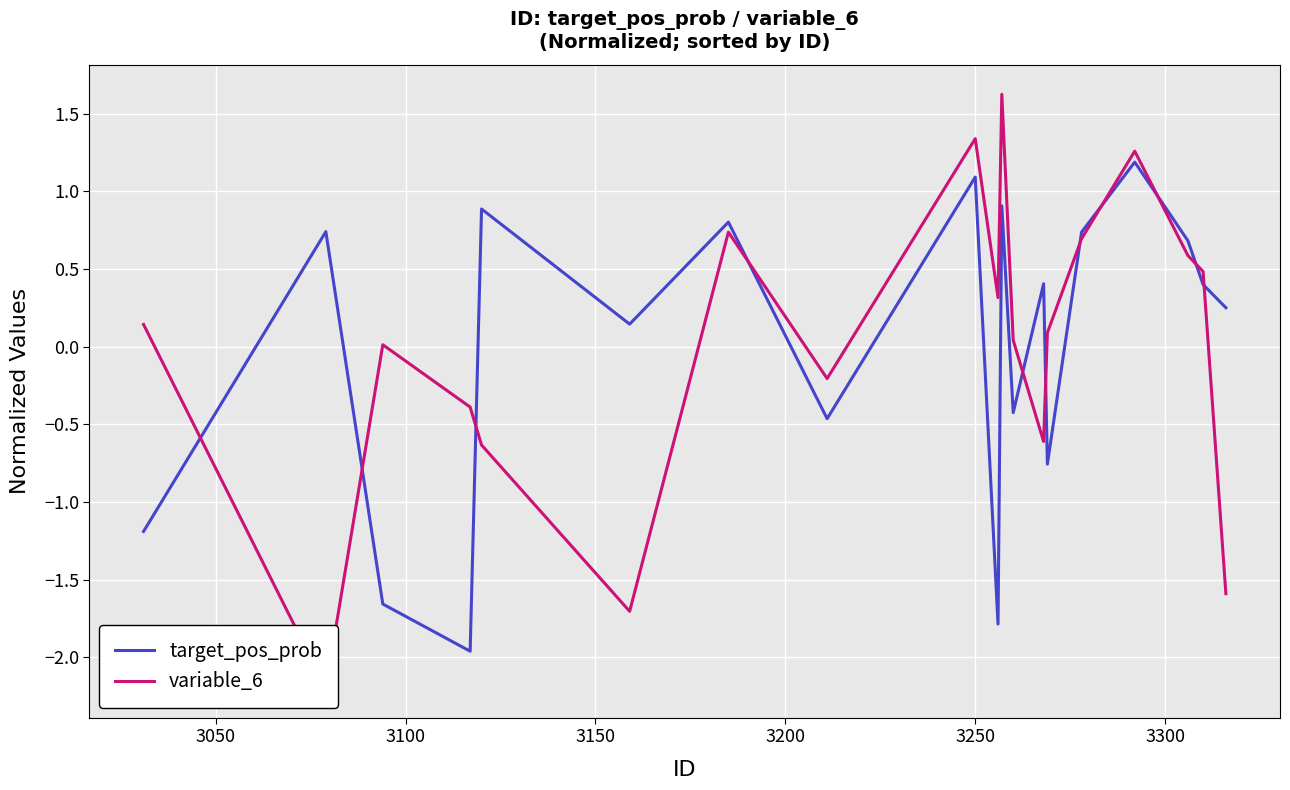

What is the lowest value of the target_pos_prob series?

-2.0